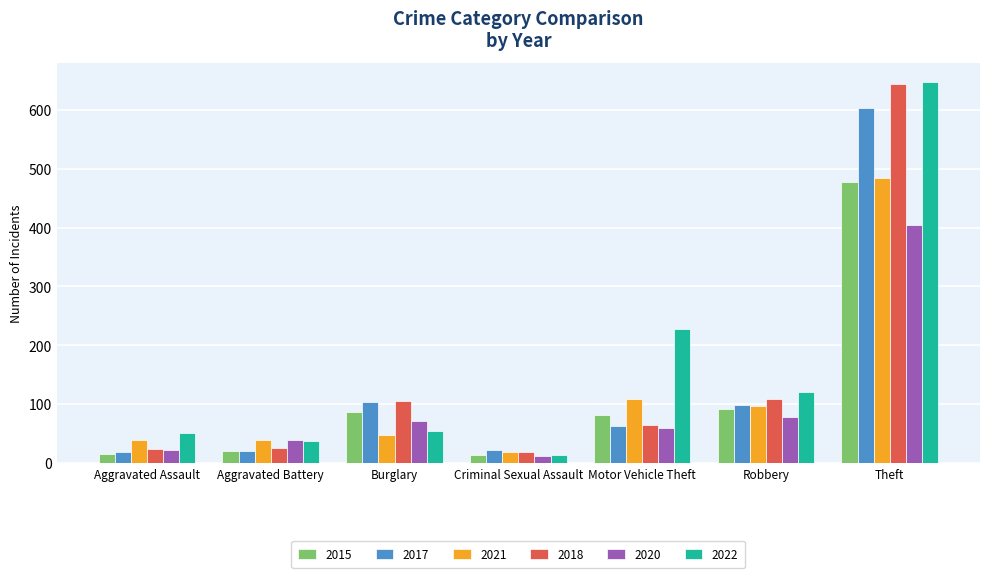

What is the sum of the 2018 values at Aggravated Assault and Robbery?

133